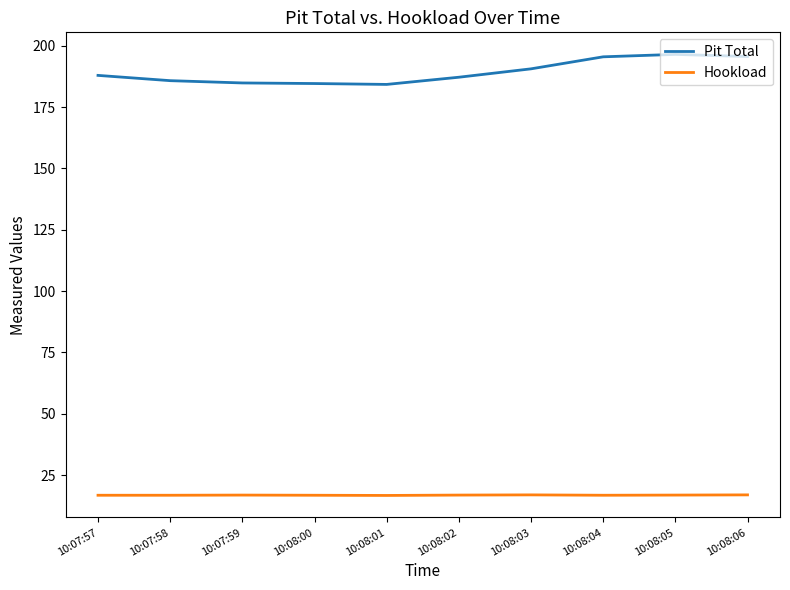

What position from the right is 10:08:02?

5